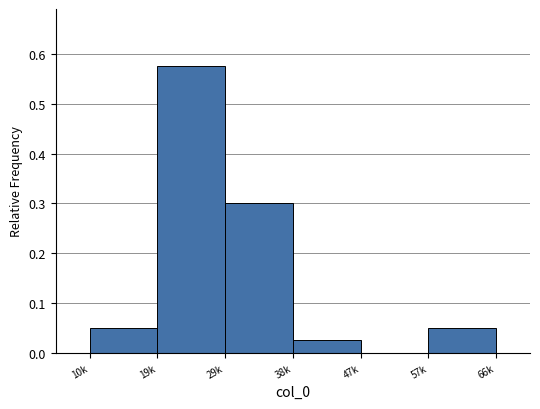

At which category does the chart reach its peak across all series?

19k